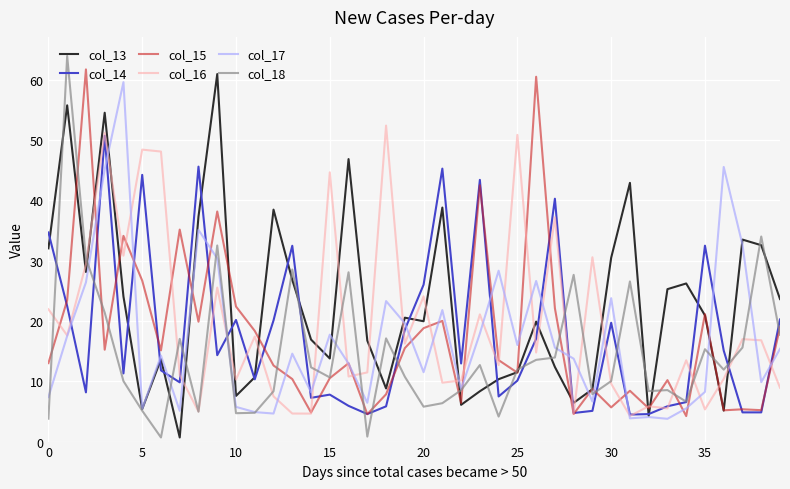

Which series has the largest total across all categories?

col_13